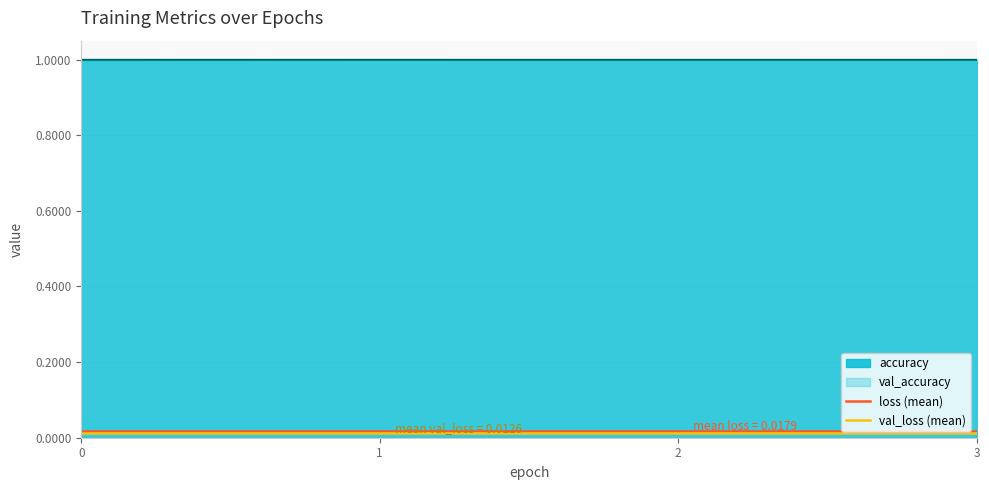

Is it true that accuracy equals 1.5 at 1?

False